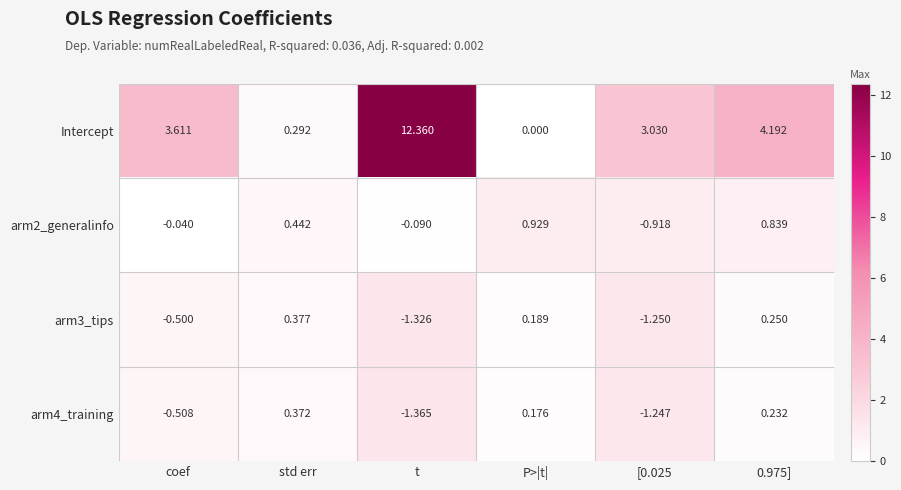

At which label does arm3_tips first exceed 0?

std err